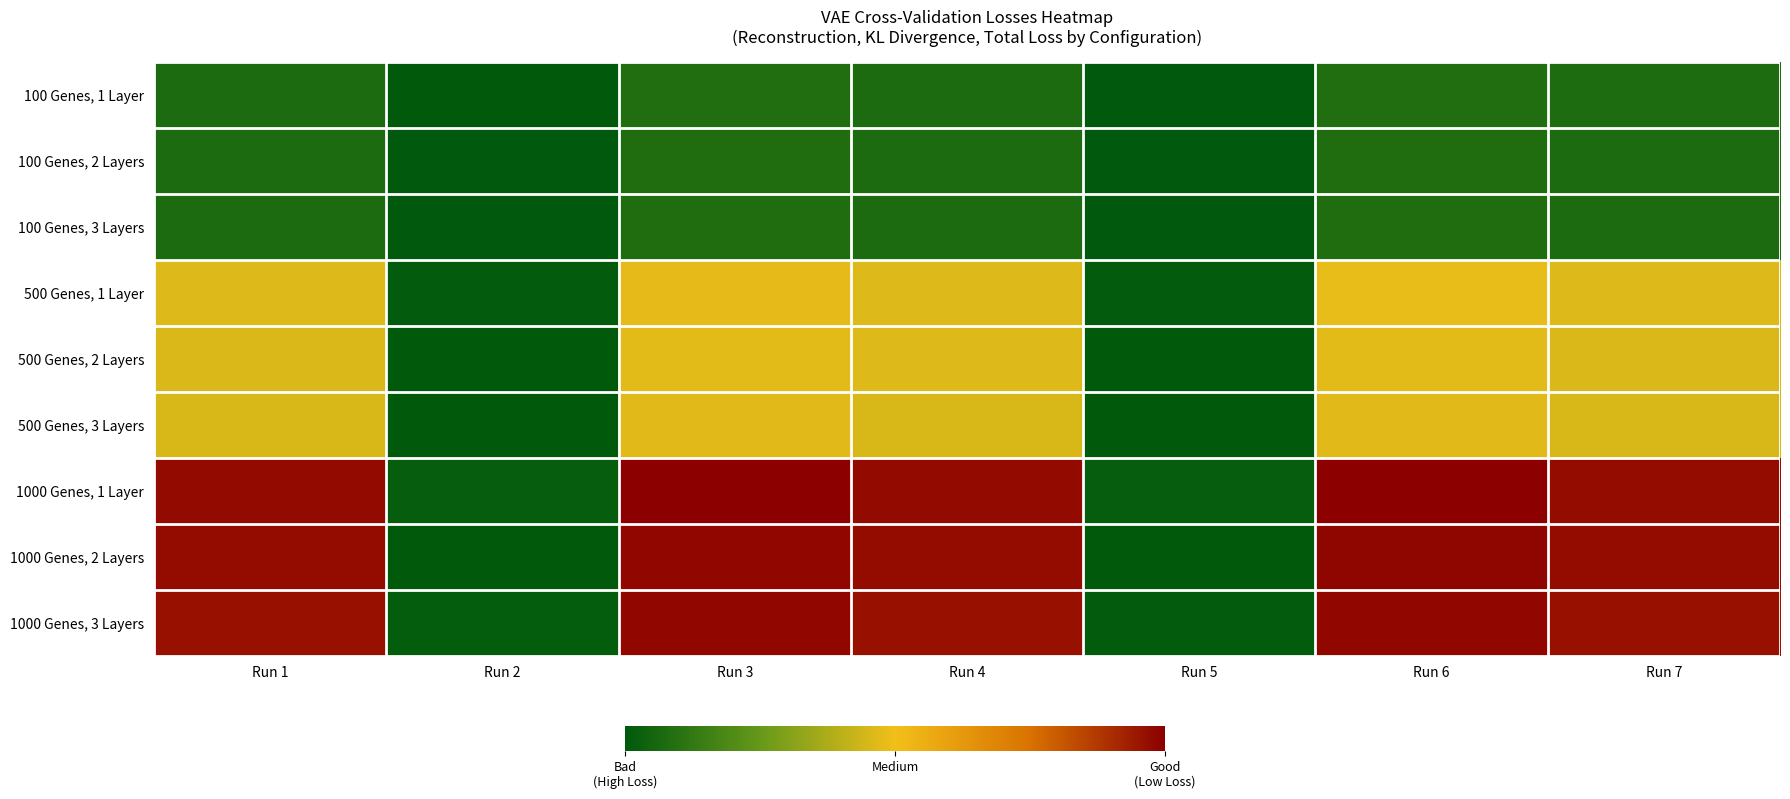

What is the total value across all series at Run 2?

164.3